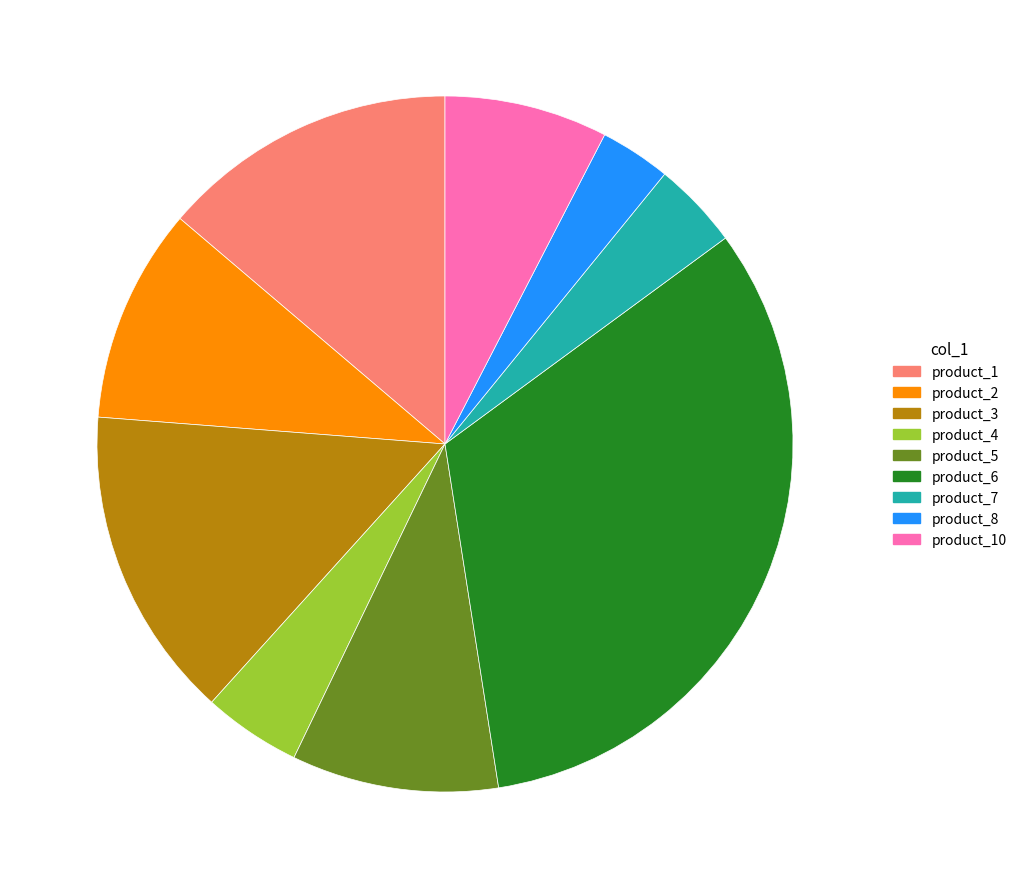

What is the smallest slice in the pie chart?

product_8